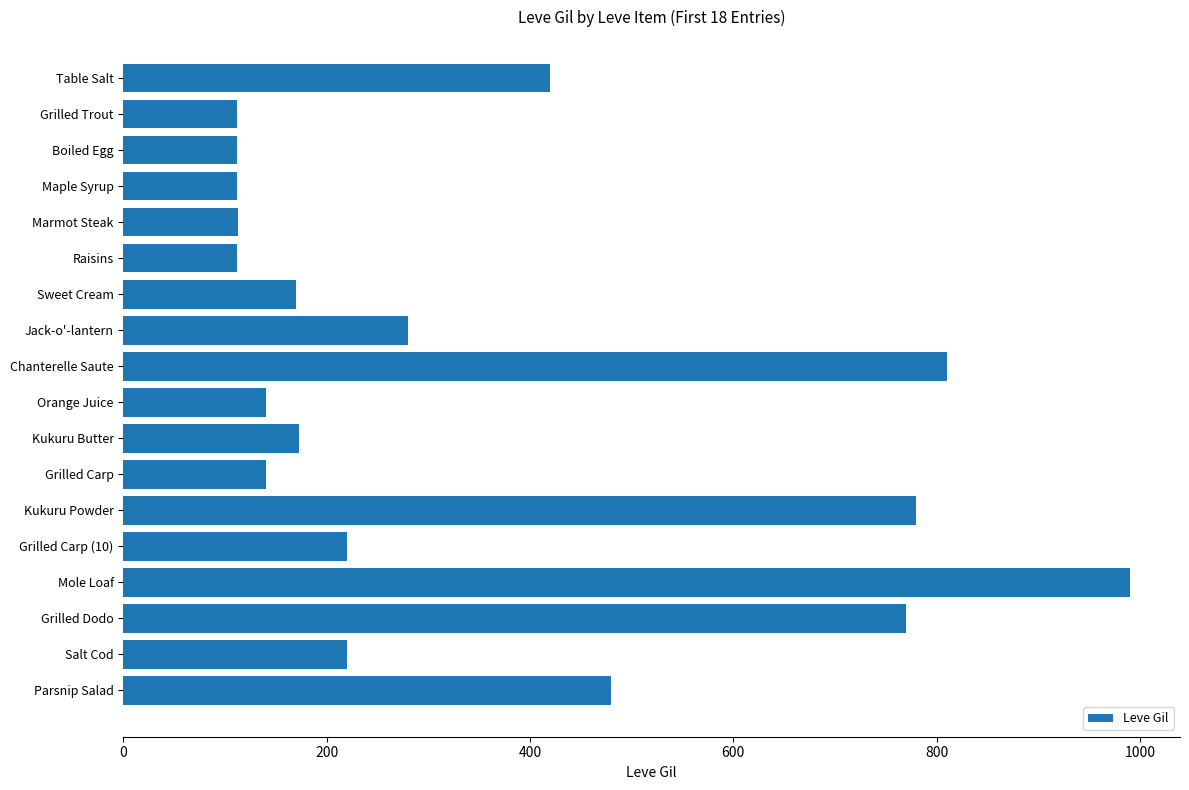

What is the label of the 8th bar from the top?

Jack-o'-lantern